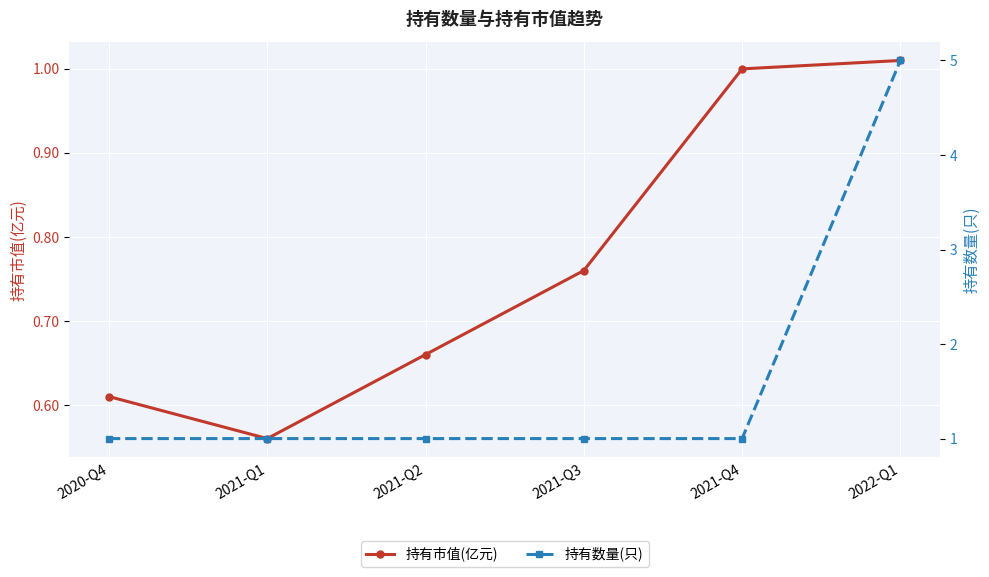

Which series has the widest spread of values?

持有数量(只)